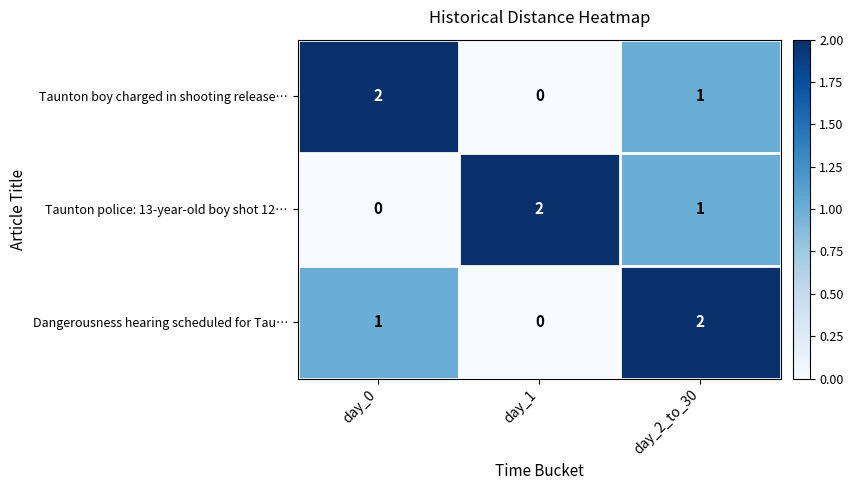

What is the total value across all series at day_1?

2